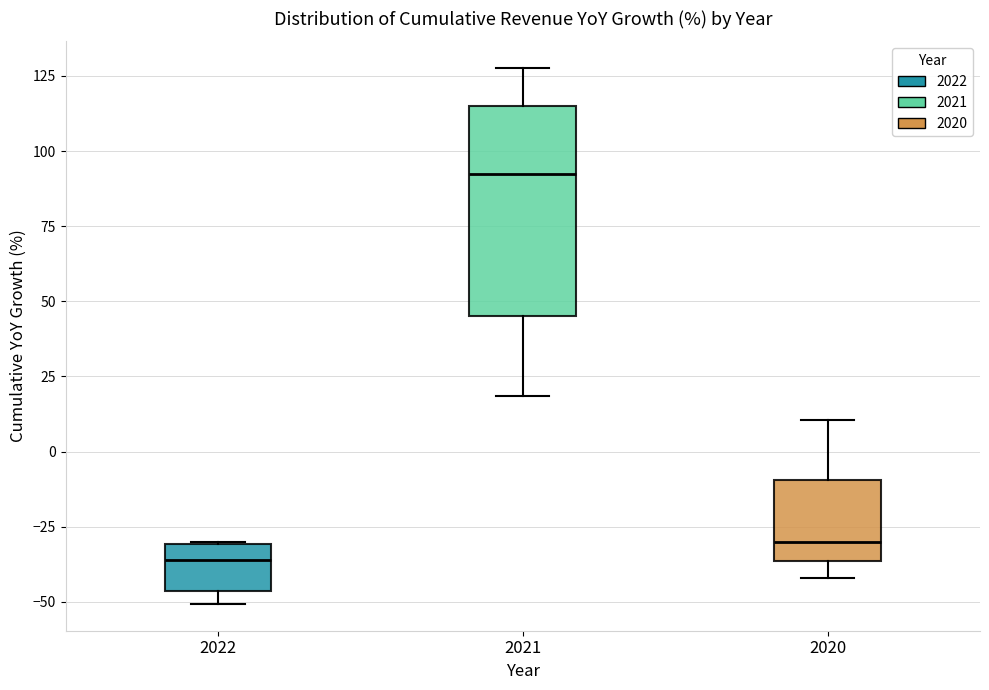

Which box has the highest median line?

2021